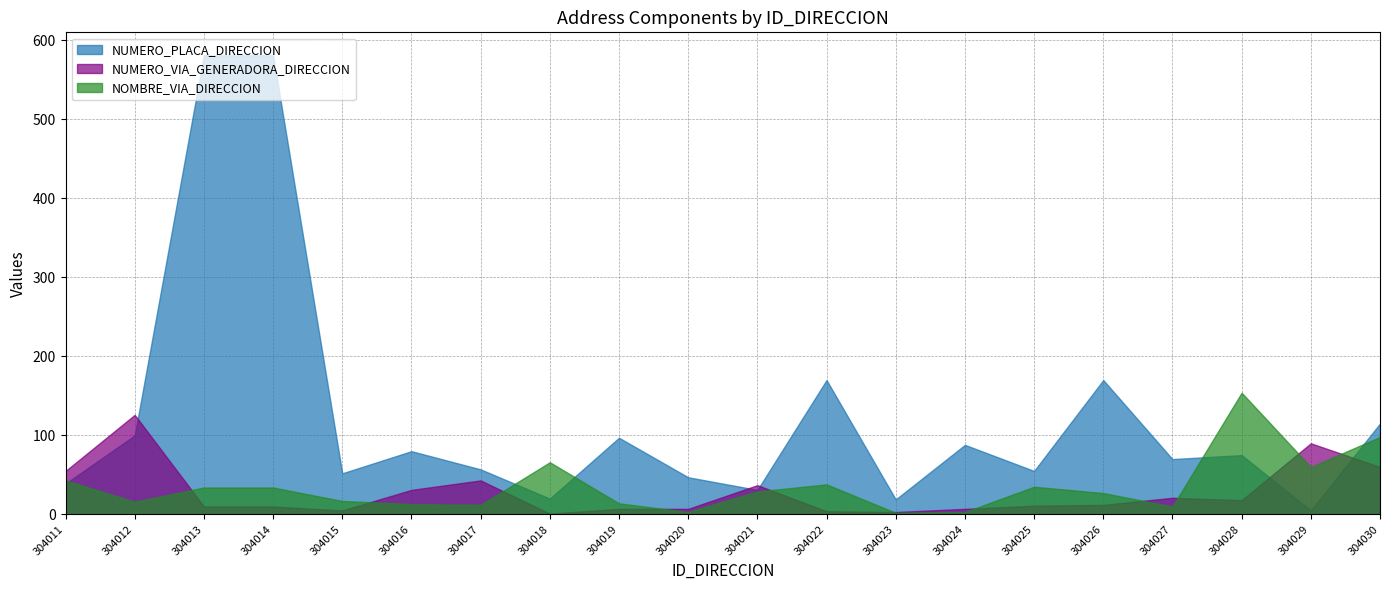

Rank the series by their maximum value, from lowest to highest.

NUMERO_VIA_GENERADORA_DIRECCION, NOMBRE_VIA_DIRECCION, NUMERO_PLACA_DIRECCION